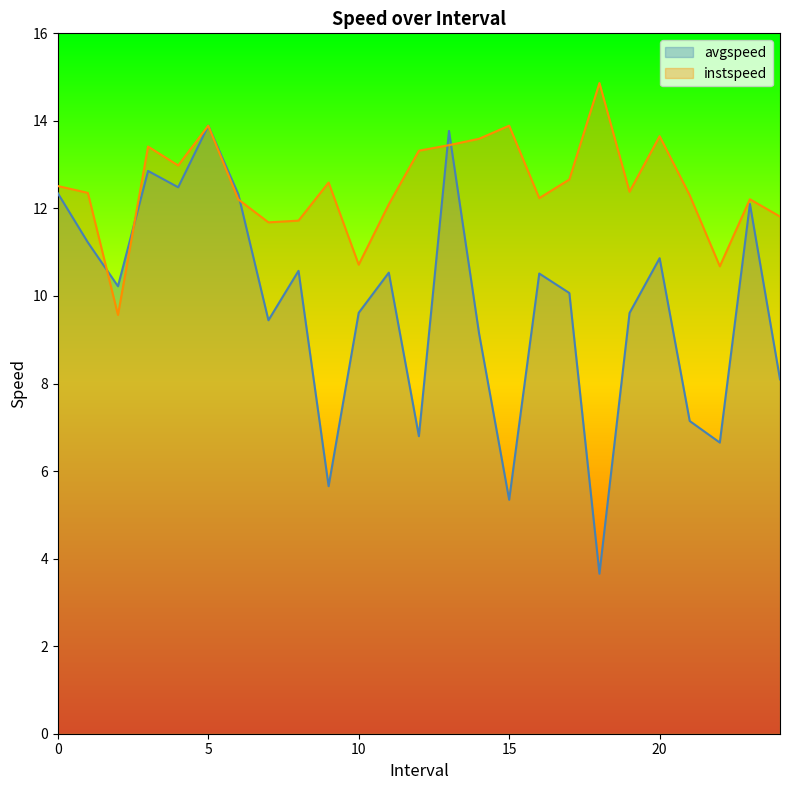

Which series changed the most between 0 and 15?

avgspeed